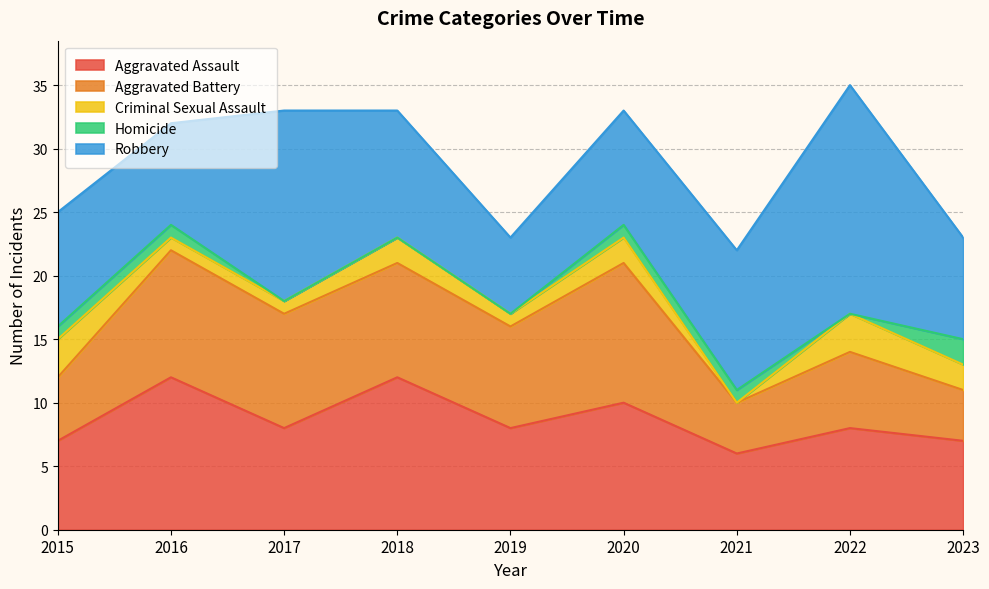

At how many categories does at least one series exceed 4?

9